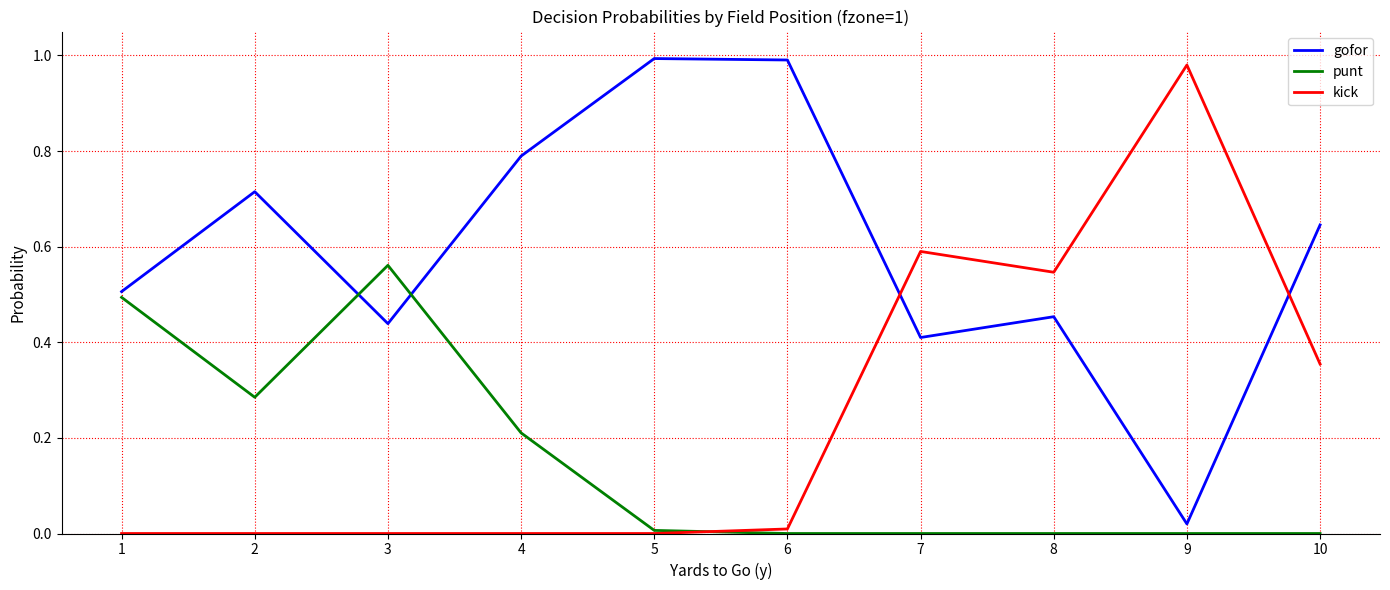

Is the value of punt at 8 greater than the value of kick at 8?

No